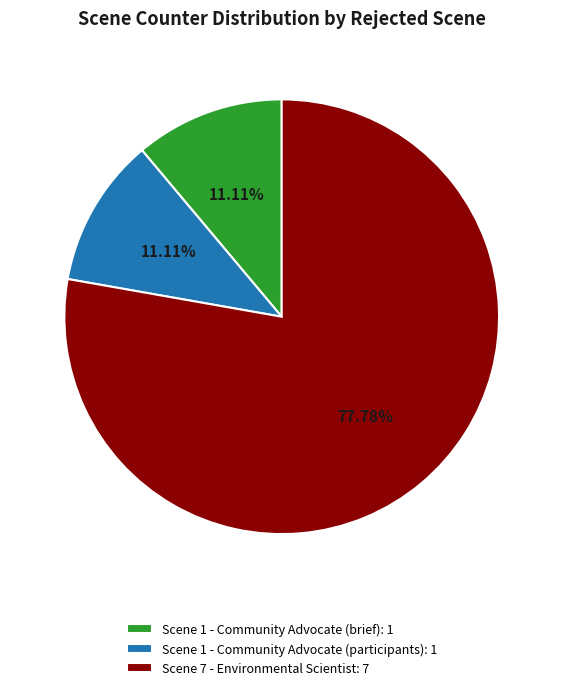

How many segments does this pie chart have?

3